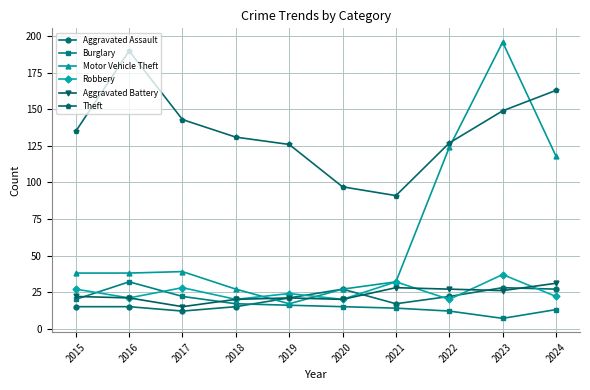

What is the minimum value shown in the chart?

7